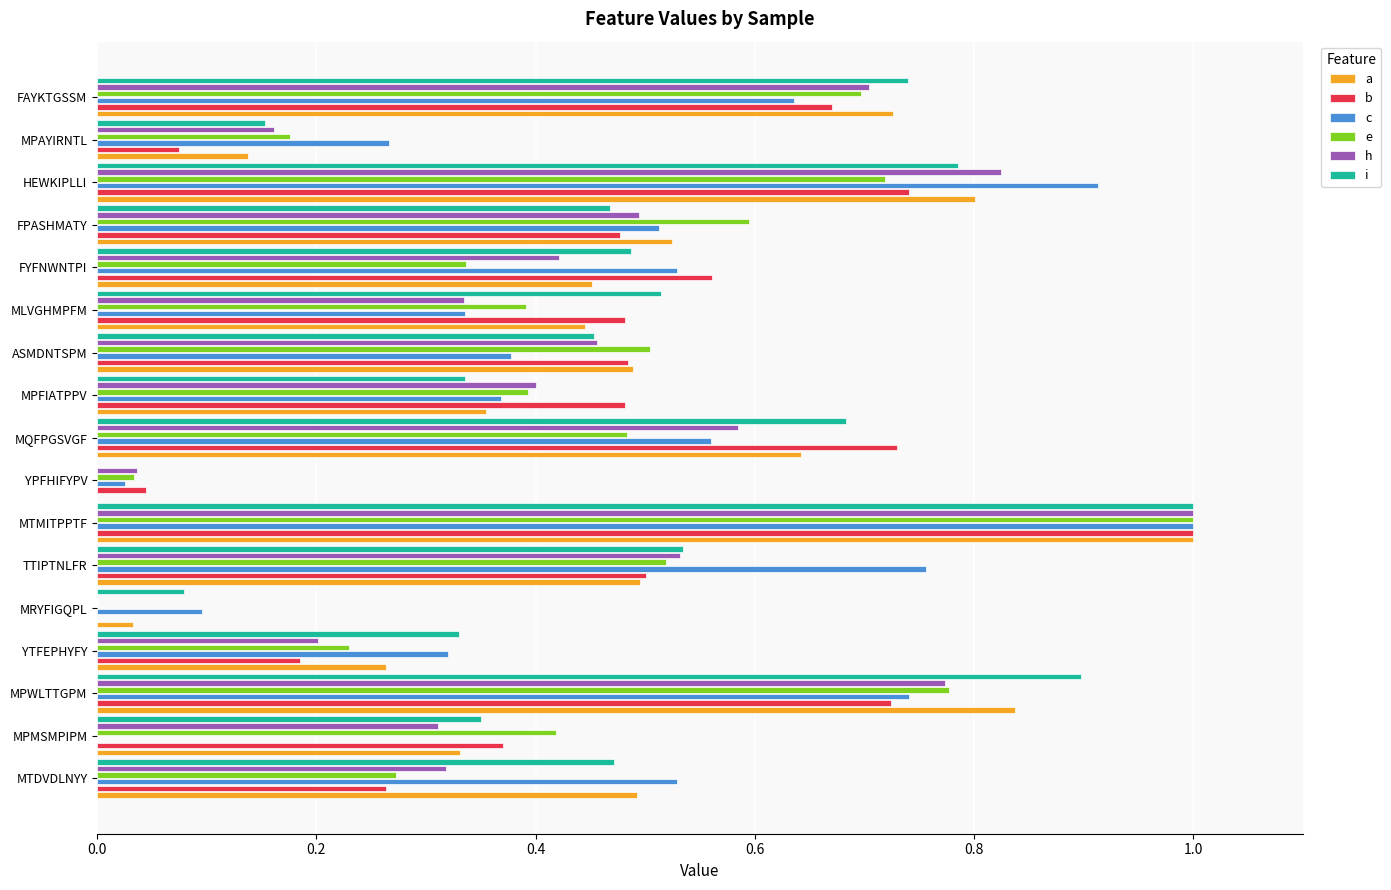

At which category does the chart reach its peak across all series?

MTMITPPTF